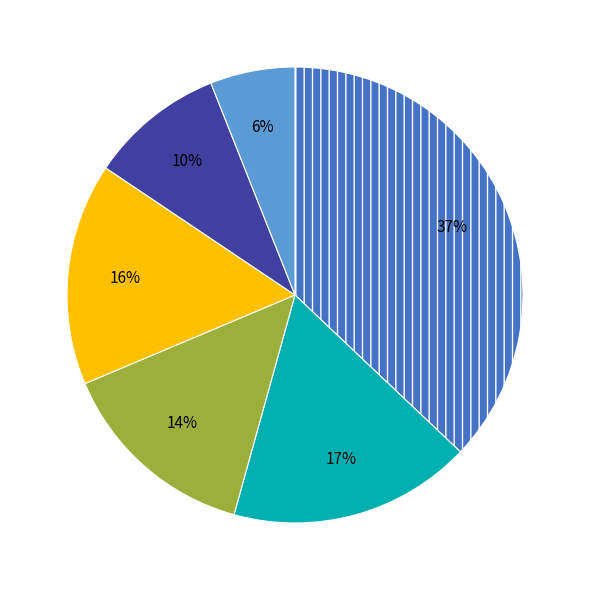

Is there any slice that represents more than half of the pie?

No